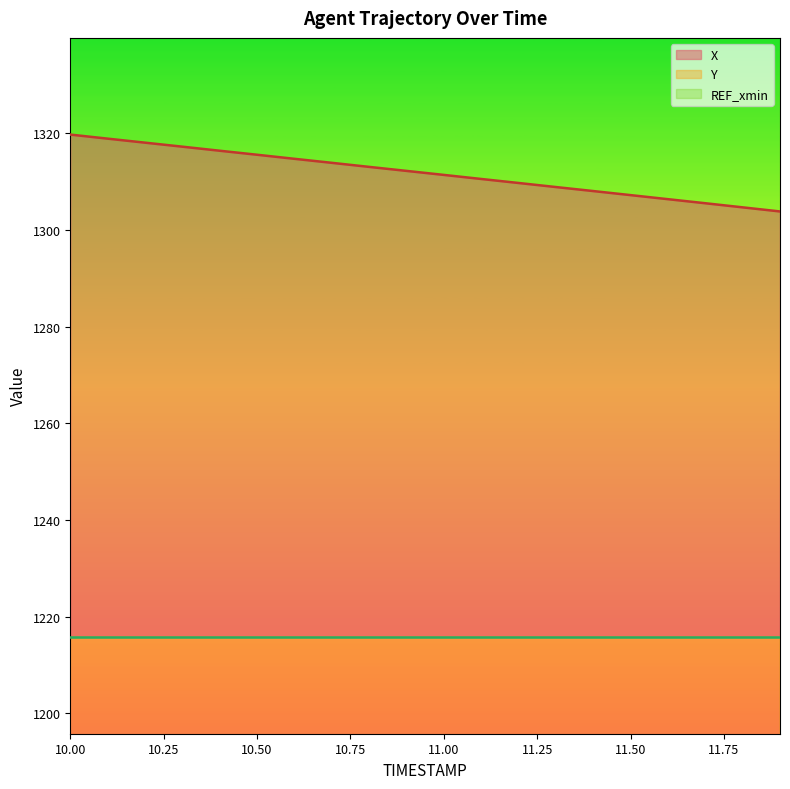

Is the value of X at 10.7 greater than the value of Y at 11.8?

Yes